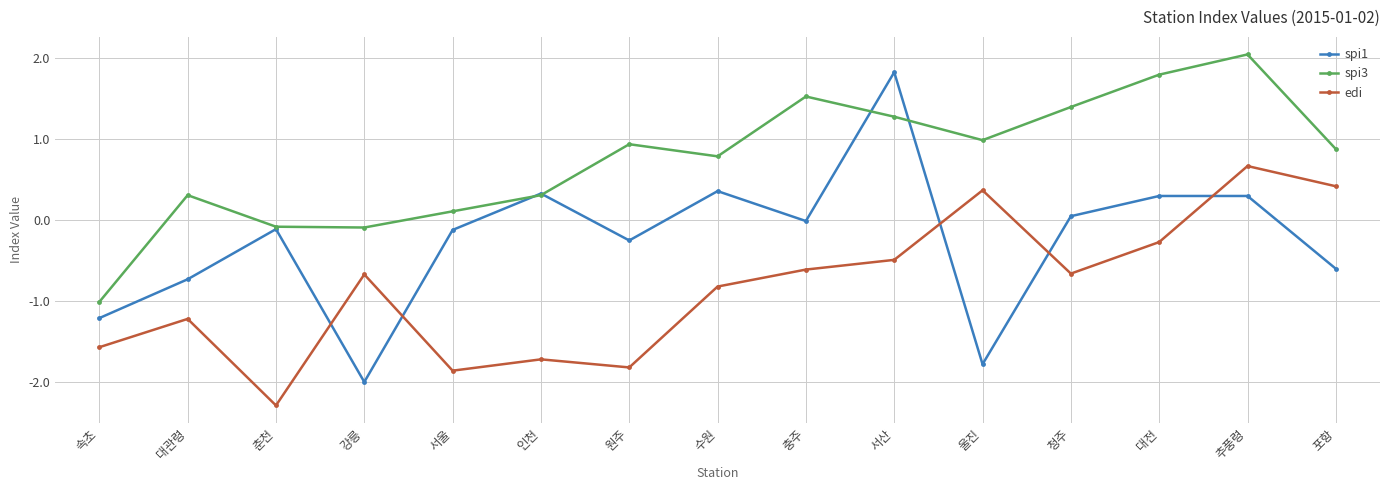

At which category is the sum across all series the highest?

추풍령